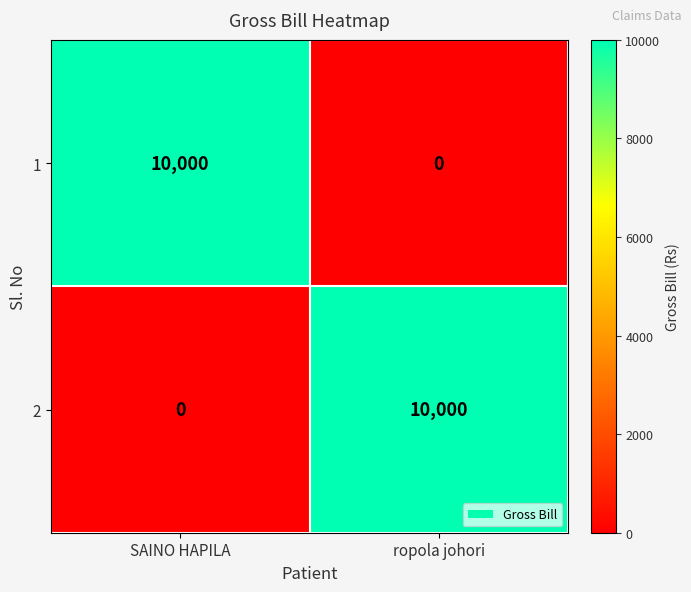

Count the number of data series in this chart.

2